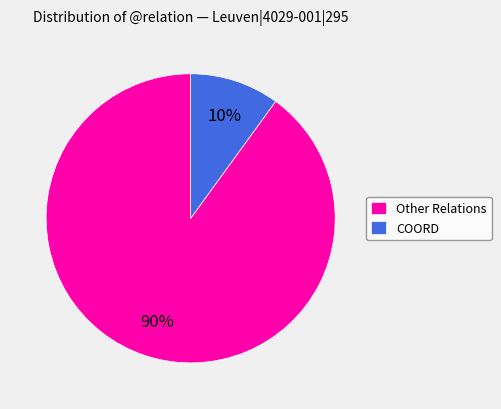

Do Other Relations and COORD together represent more than half of the pie?

Yes